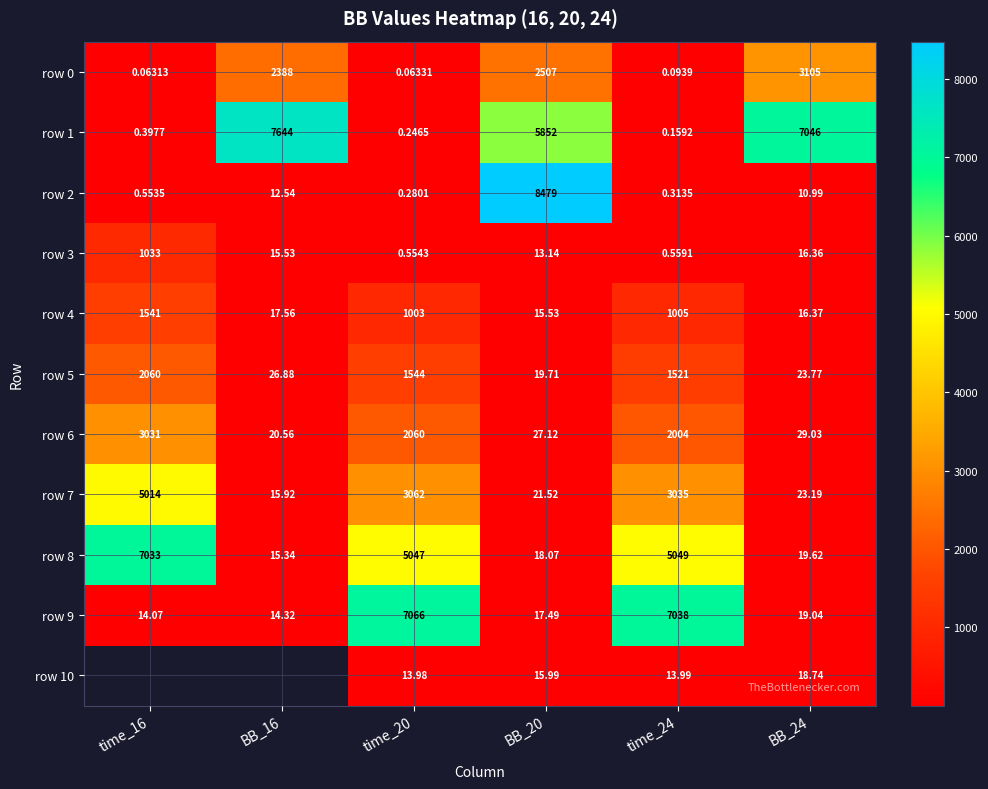

Which series has the widest spread of values?

row 2